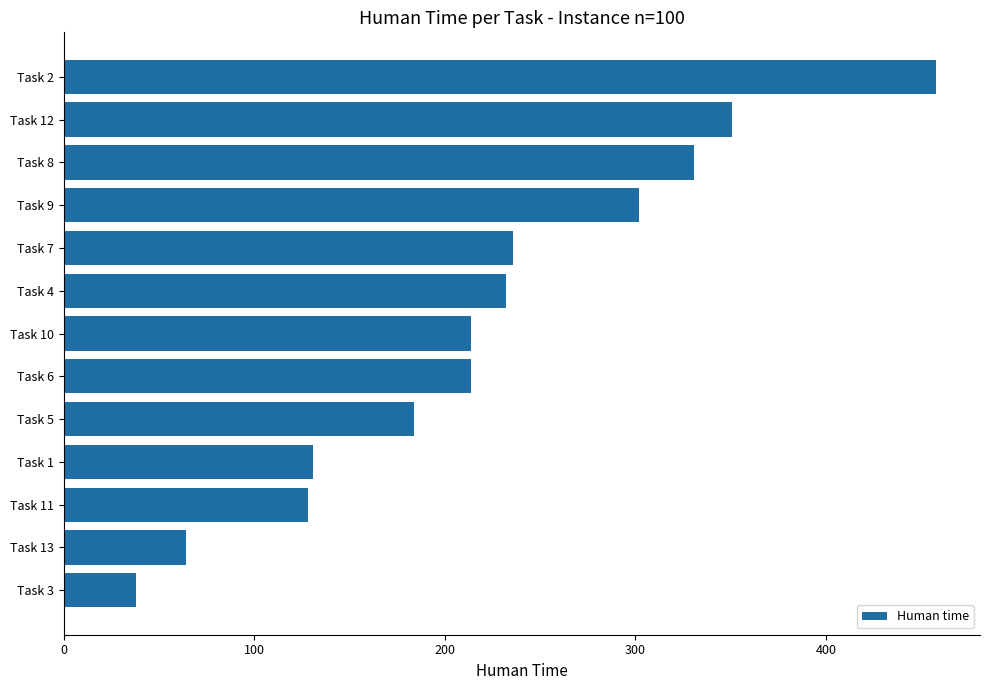

Reading bottom to top, list all the values displayed in this chart.

38	64	128	131	184	214	214	232	236	302	331	351	458